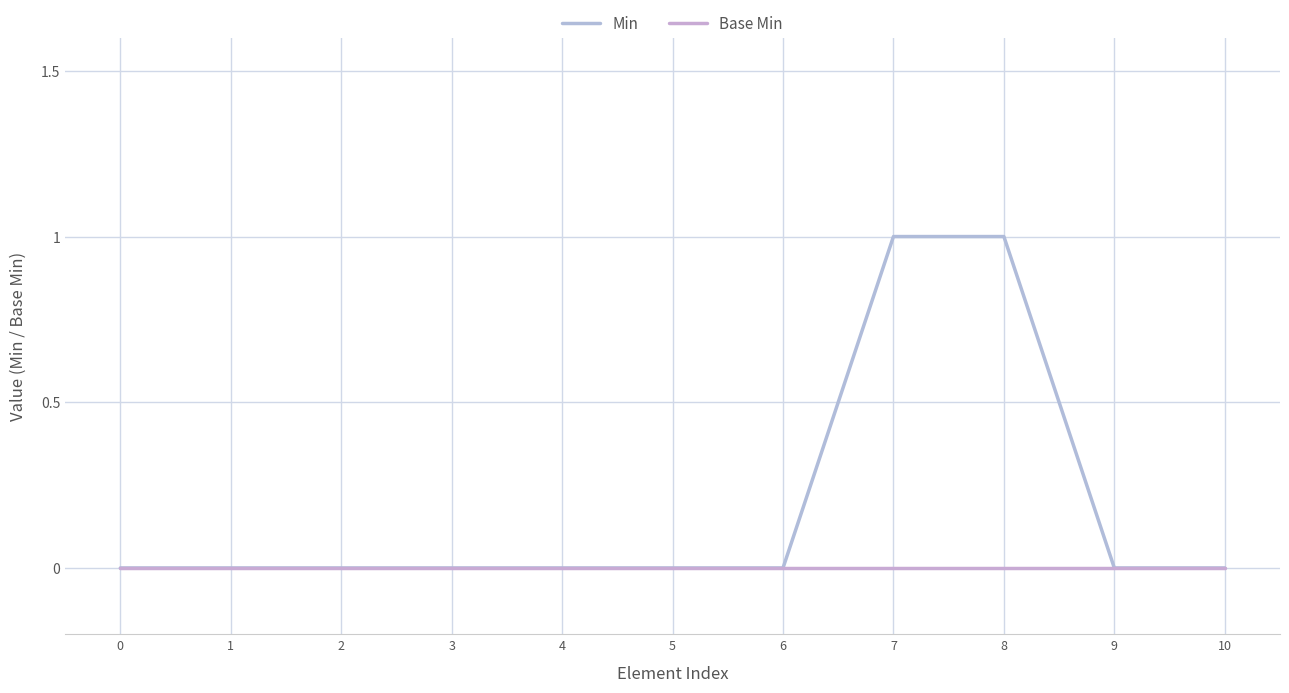

Does the chart display data point markers on the line(s)?

No